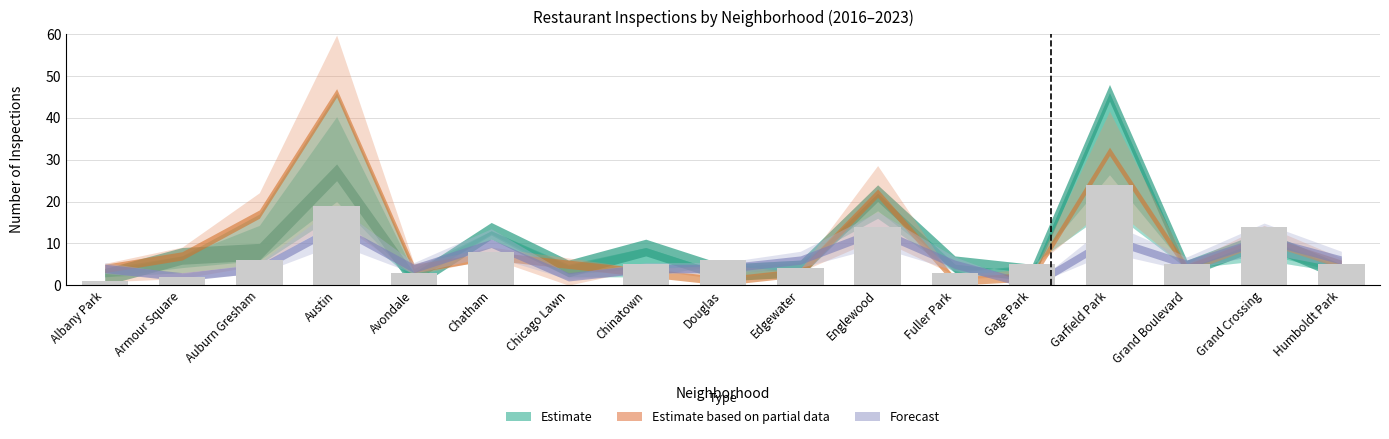

What is the ratio of the value at Auburn Gresham to the value at Gage Park?

1.2